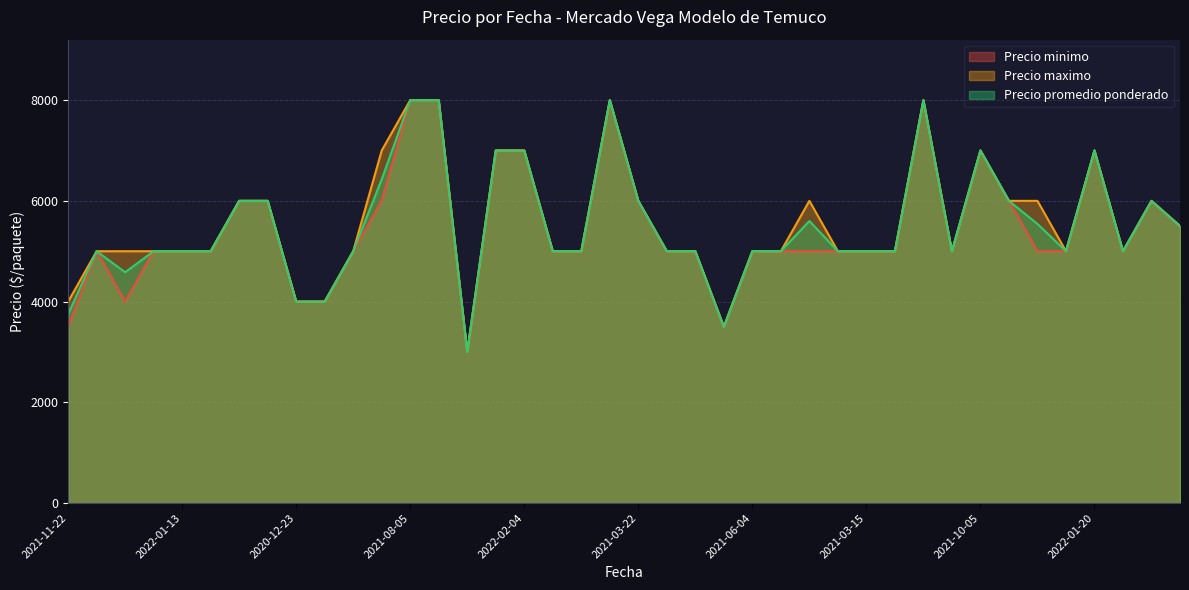

True or false: Precio maximo has a value of 6000 at 2021-02-17.

True